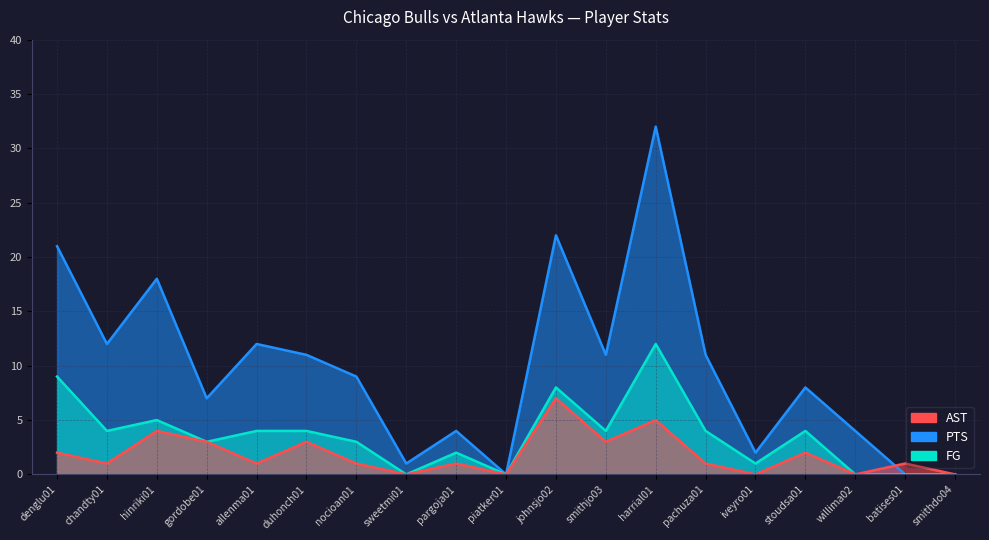

Reading left to right, extract all data points from this chart.

FG: denglu01=9	chandty01=4	hinriki01=5	gordobe01=3	allenma01=4	duhonch01=4	nocioan01=3	sweetmi01=0	pargoja01=2	piatker01=0	johnsjo02=8	smithjo03=4	harrial01=12	pachuza01=4	iveyro01=1	stoudsa01=4	willima02=0	batises01=0	smithdo04=0
PTS: denglu01=21	chandty01=12	hinriki01=18	gordobe01=7	allenma01=12	duhonch01=11	nocioan01=9	sweetmi01=1	pargoja01=4	piatker01=0	johnsjo02=22	smithjo03=11	harrial01=32	pachuza01=11	iveyro01=2	stoudsa01=8	willima02=4	batises01=0	smithdo04=0
AST: denglu01=2	chandty01=1	hinriki01=4	gordobe01=3	allenma01=1	duhonch01=3	nocioan01=1	sweetmi01=0	pargoja01=1	piatker01=0	johnsjo02=7	smithjo03=3	harrial01=5	pachuza01=1	iveyro01=0	stoudsa01=2	willima02=0	batises01=1	smithdo04=0